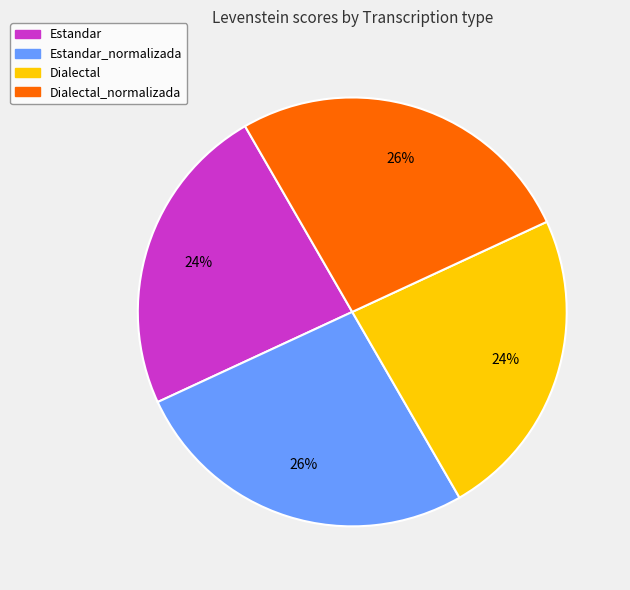

To the nearest percent, what is the average slice percentage?

25%